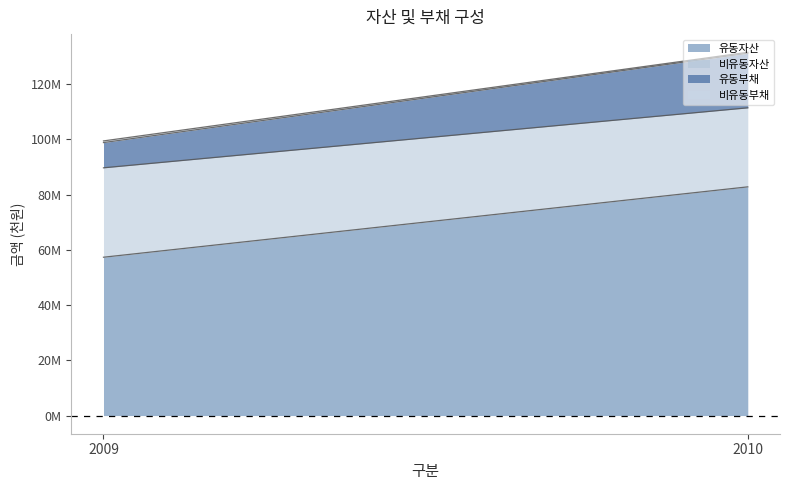

Count the 유동자산 values in the range 57331517 to 82813867.

2